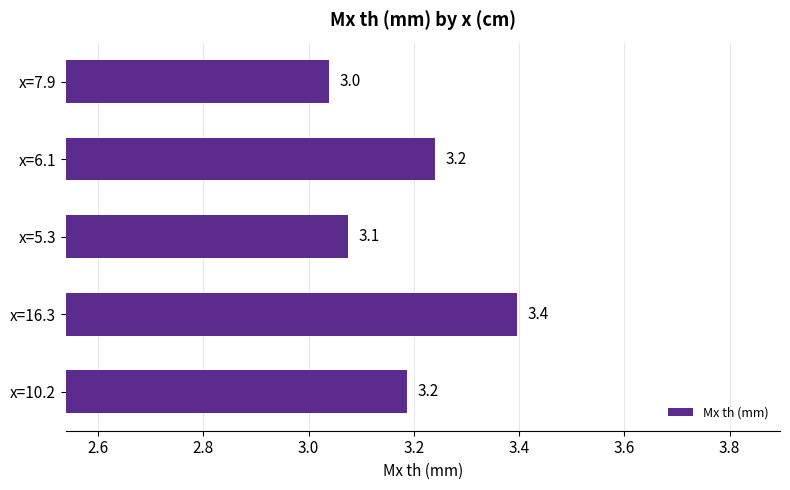

What is the sum of the values at x=16.3 and x=10.2?

6.6